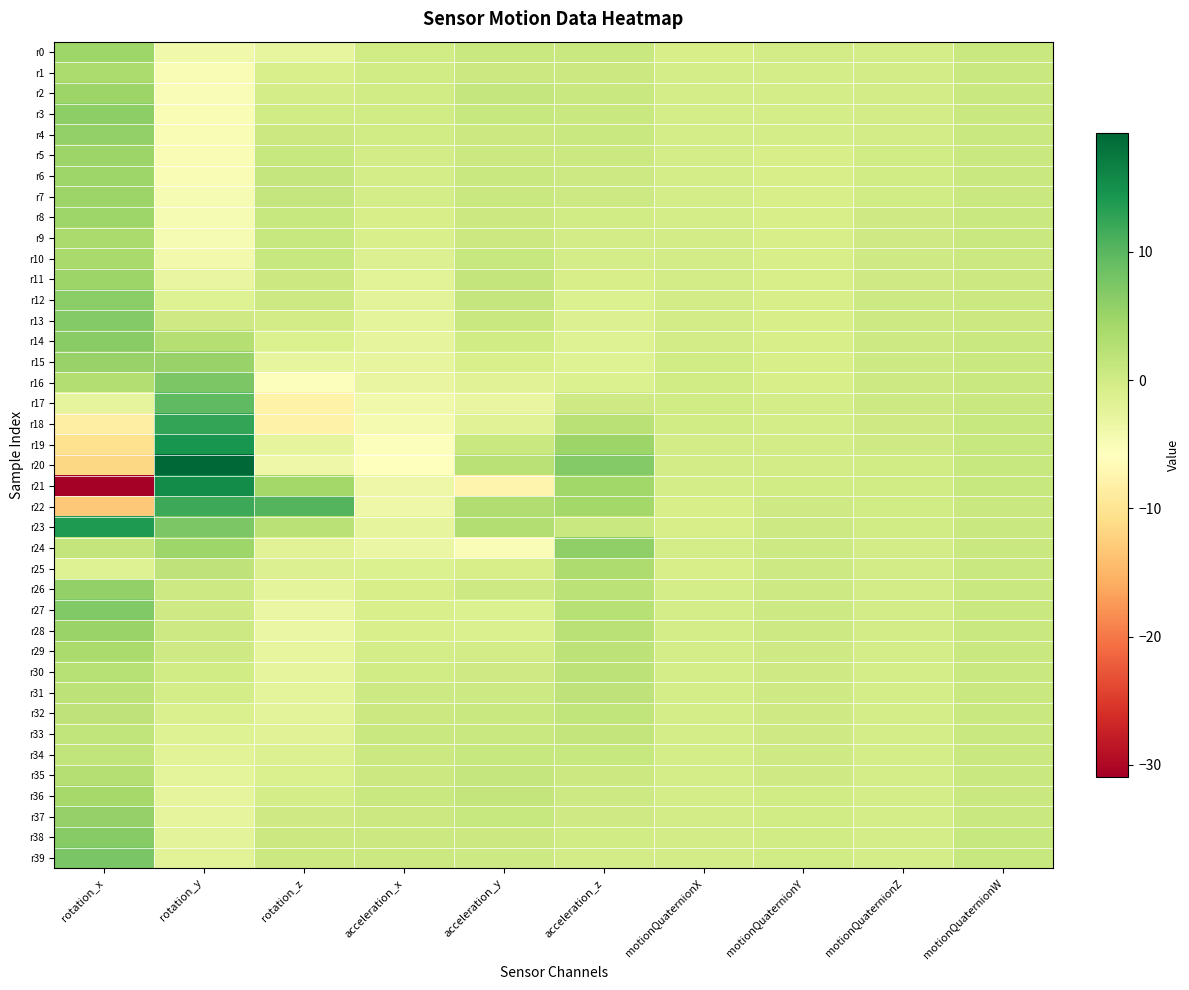

Which series has the largest range (max minus min)?

r21